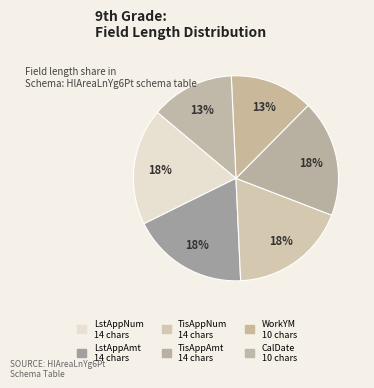

Count the number of slices in the pie.

6